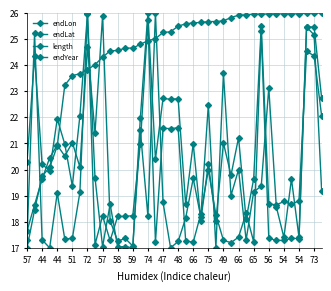

What is the value of the endLon point at the 34th from the left?

17.3